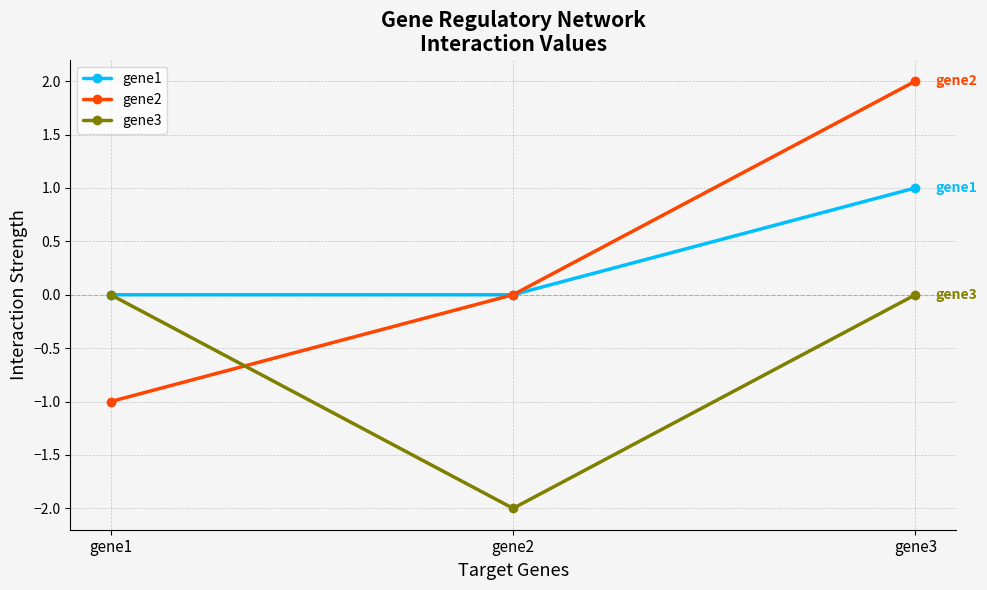

Which series changed the most between gene1 and gene3?

gene2